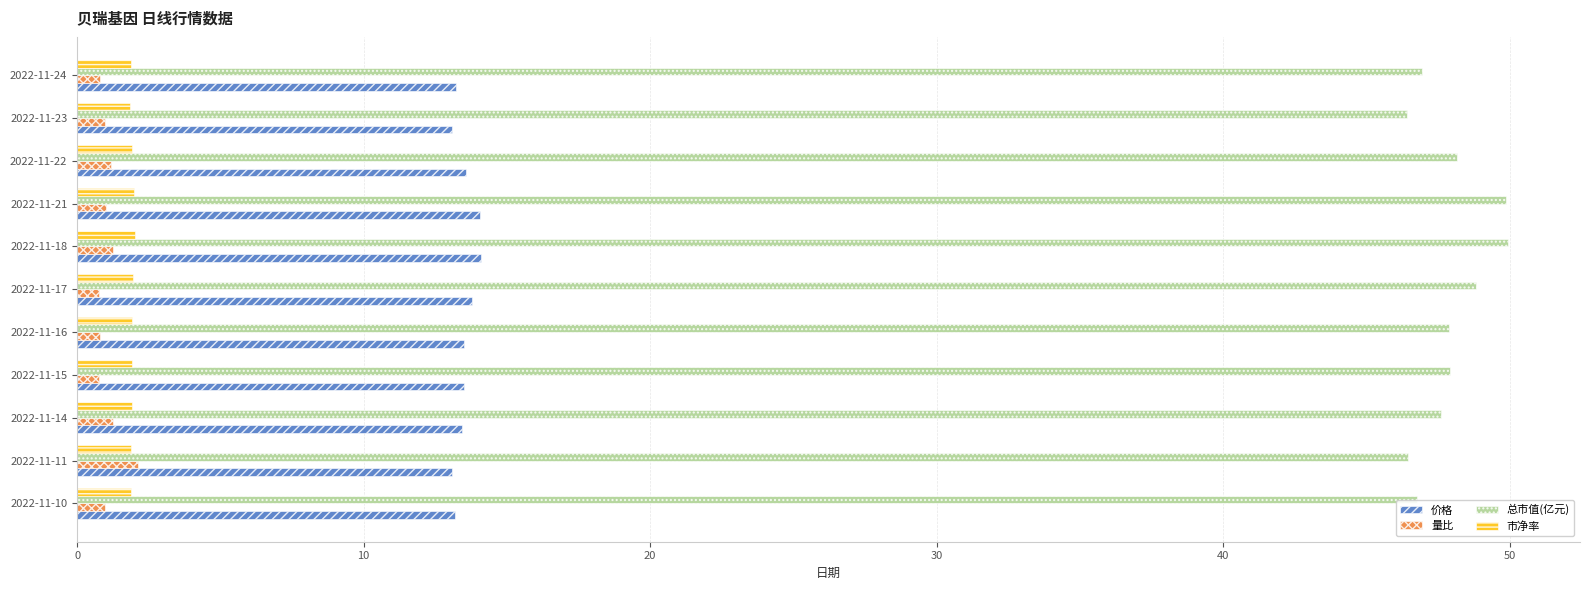

What is the difference between the highest and lowest values at 2022-11-11?

44.6